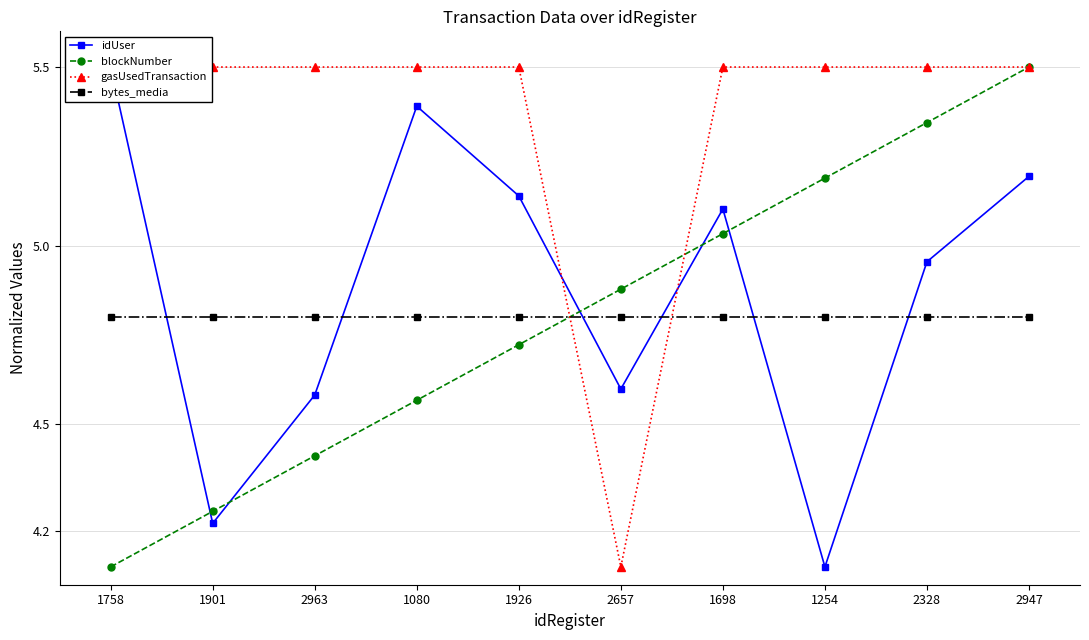

Where do idUser and blockNumber first cross each other?

1758 and 1901